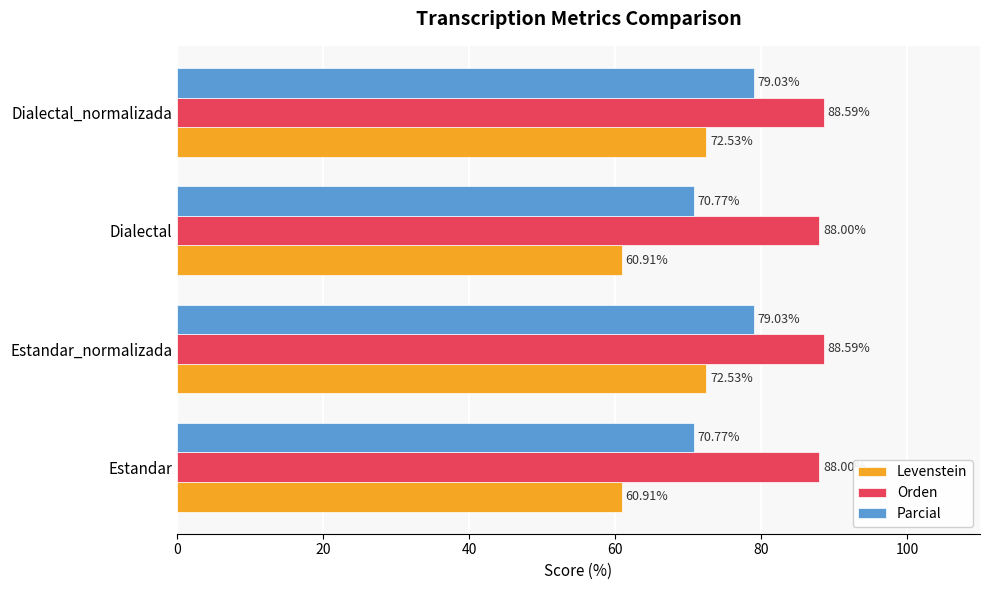

Is the value of Levenstein at Dialectal greater than the value of Orden at Estandar_normalizada?

No